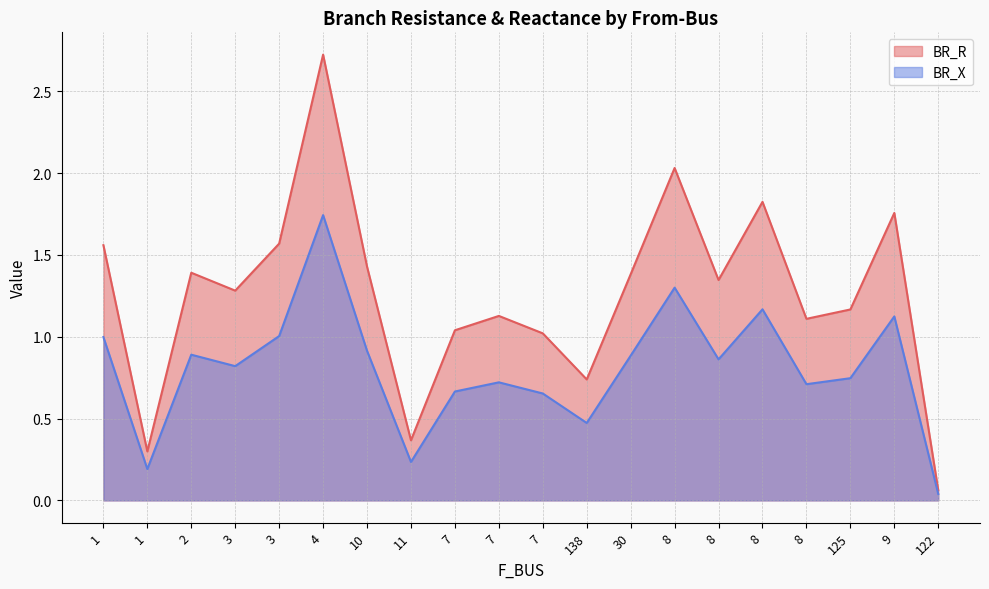

True or false: BR_X has a value of 0.0 at 122.

True